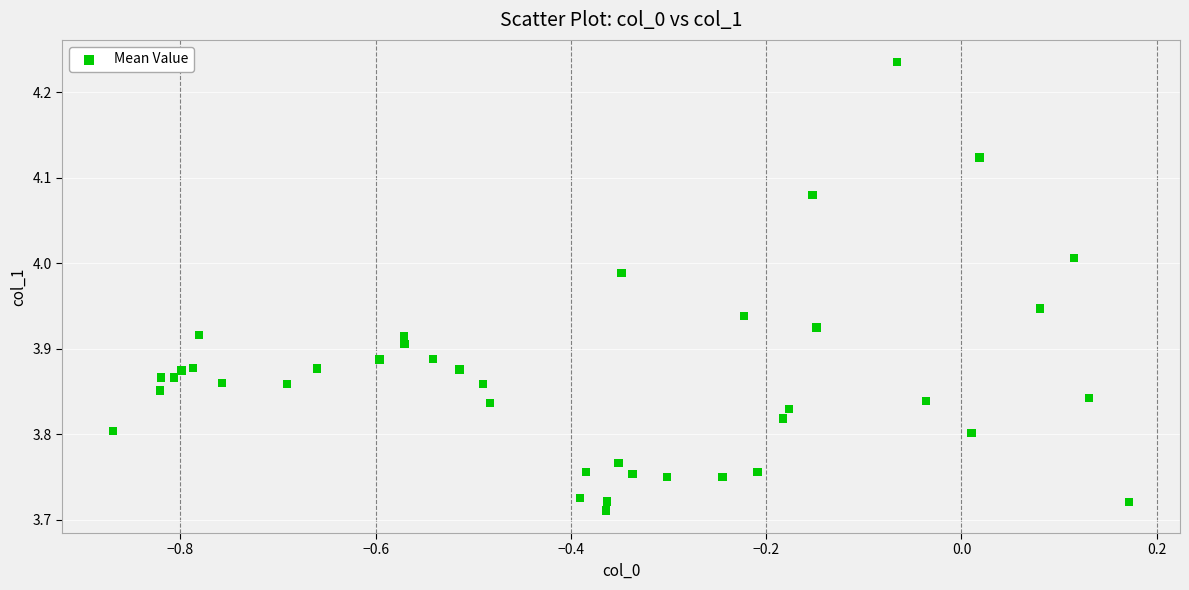

What is the range of Y values (max minus min)?

0.5